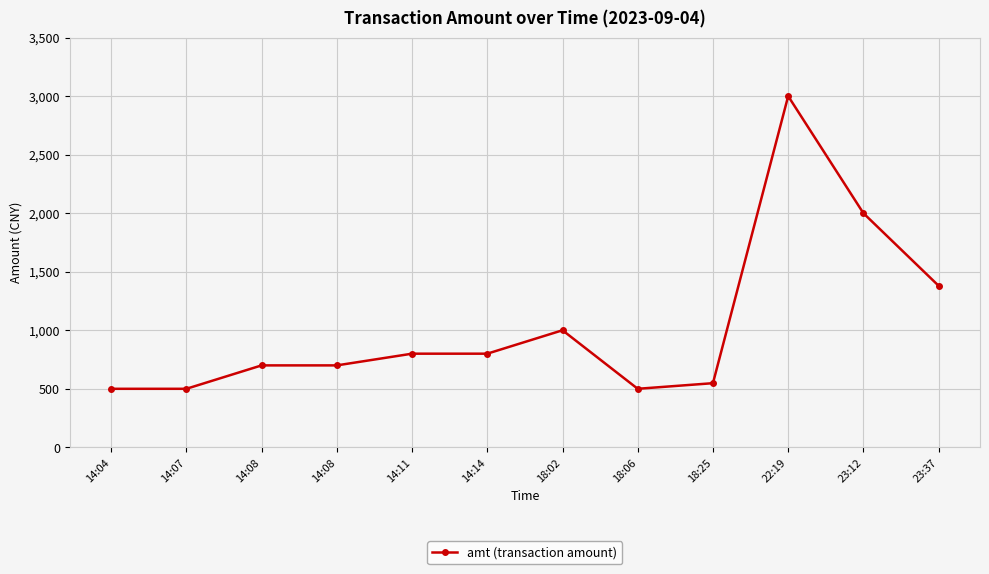

How many data points are less than 800?

6